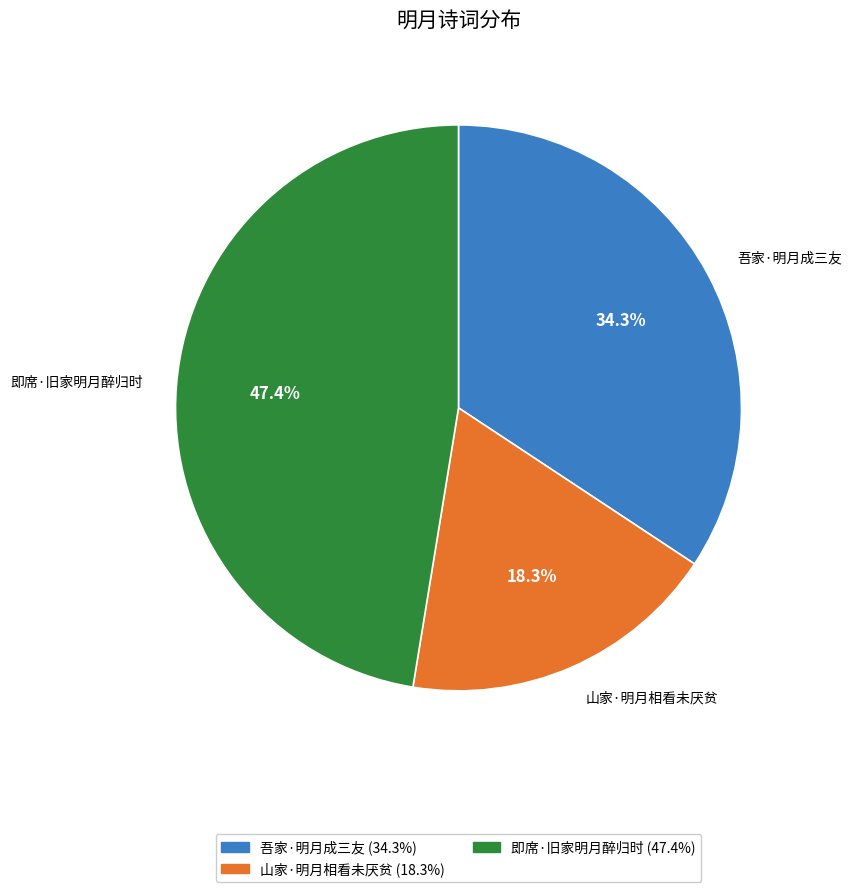

Count the number of slices in the pie.

3